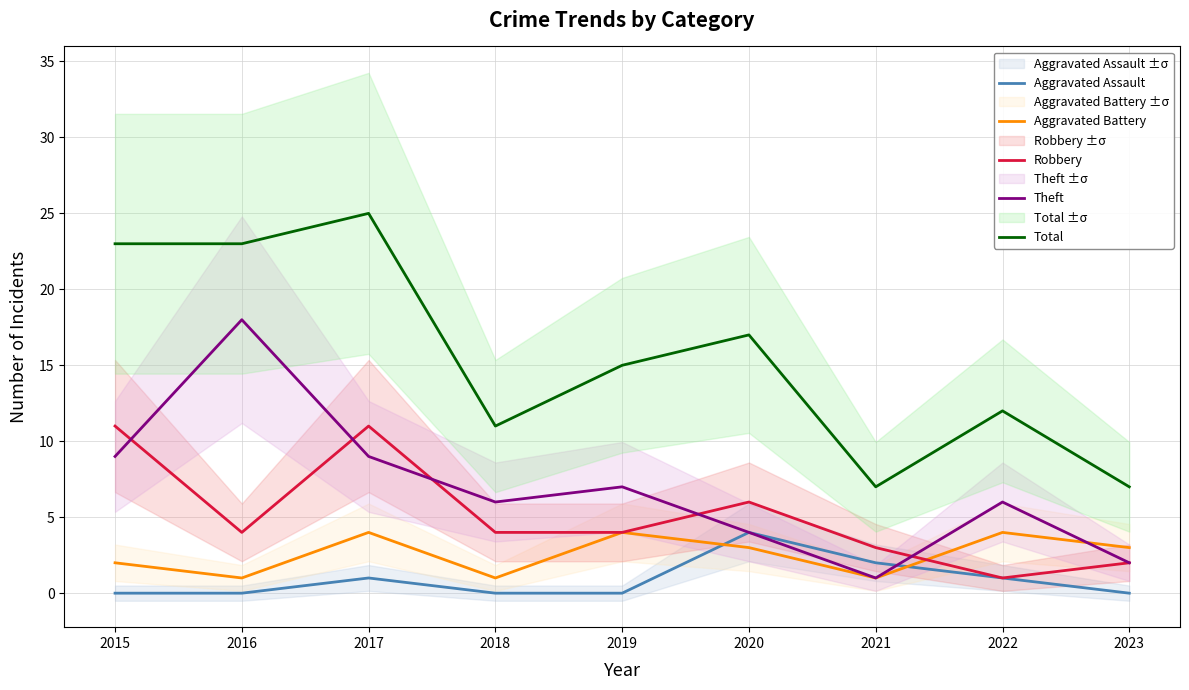

What are all the series names shown in the legend?

Aggravated Assault, Aggravated Battery, Robbery, Theft, Total